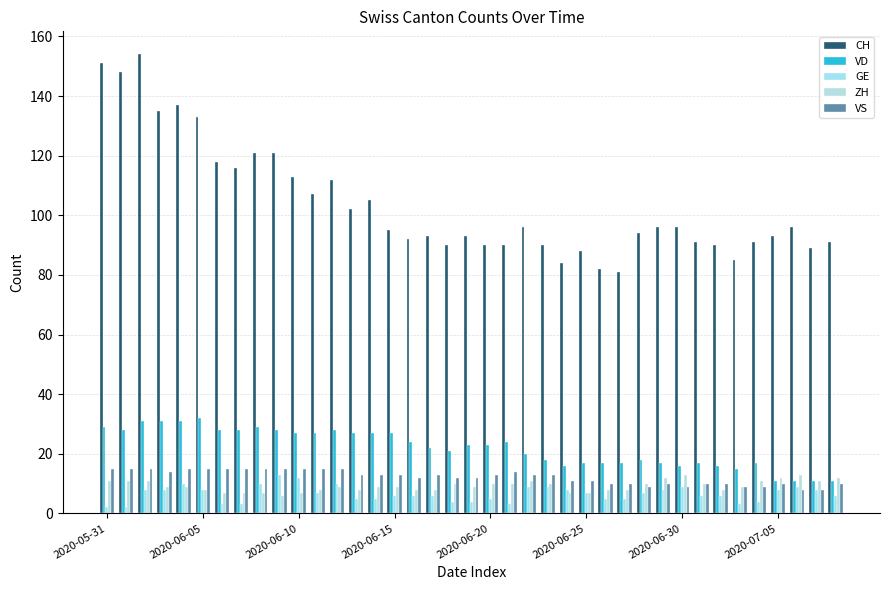

Reading right to left, what are all the values shown in this chart?

CH: 91	89	96	93	91	85	90	91	96	96	94	81	82	88	84	90	96	90	90	93	90	93	92	95	105	102	112	107	113	121	121	116	118	133	137	135	154	148	151
VD: 11	11	11	11	17	15	16	17	16	17	18	17	17	17	16	18	20	24	23	23	21	22	24	27	27	27	28	27	27	28	29	28	28	32	31	31	31	28	29
GE: 6	8	9	8	4	3	6	6	9	8	7	5	5	7	8	9	9	3	5	4	4	6	6	6	5	5	10	7	12	13	10	3	3	8	10	8	8	2	2
ZH: 12	11	13	12	11	9	8	10	13	12	10	8	8	7	7	10	11	10	10	9	10	8	8	9	9	8	9	8	7	6	7	7	7	8	9	9	11	11	11
VS: 10	8	8	10	9	9	10	10	9	10	9	10	10	11	11	13	13	14	13	12	12	13	12	13	13	13	15	15	15	15	15	15	15	15	15	14	15	15	15